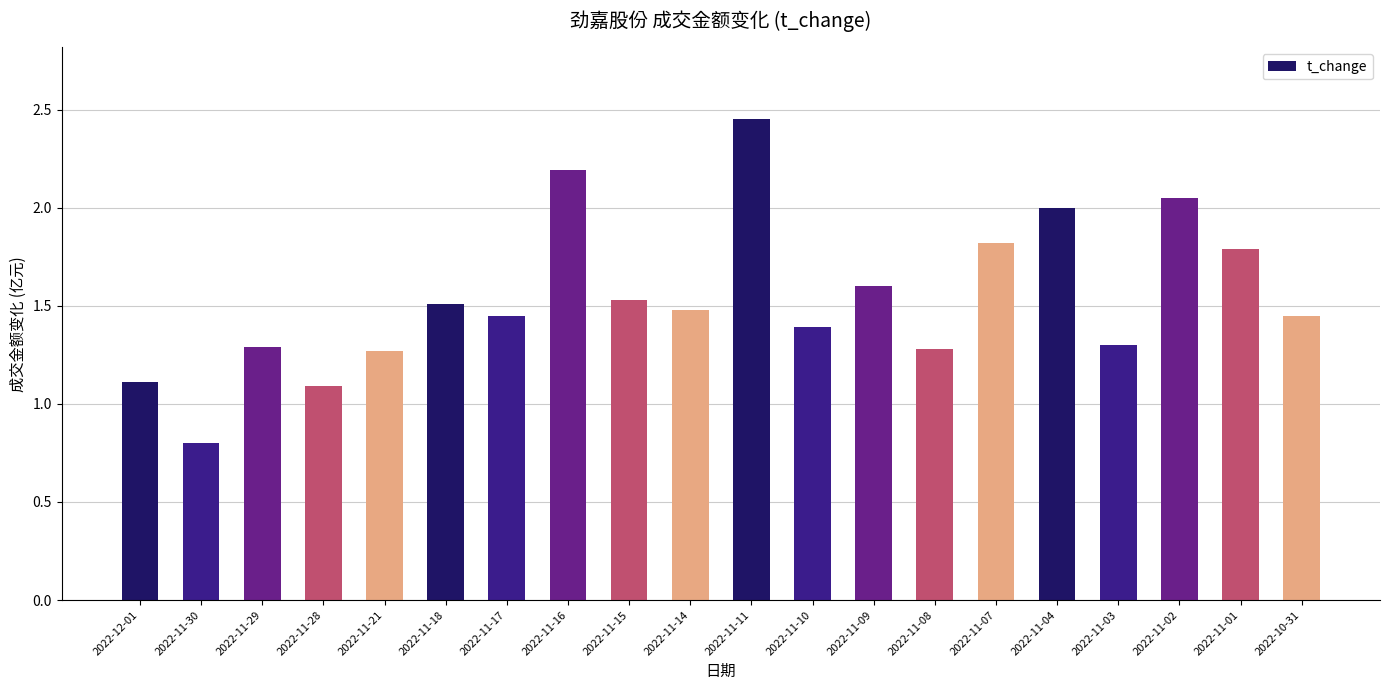

At which label does the data first exceed 1?

2022-12-01